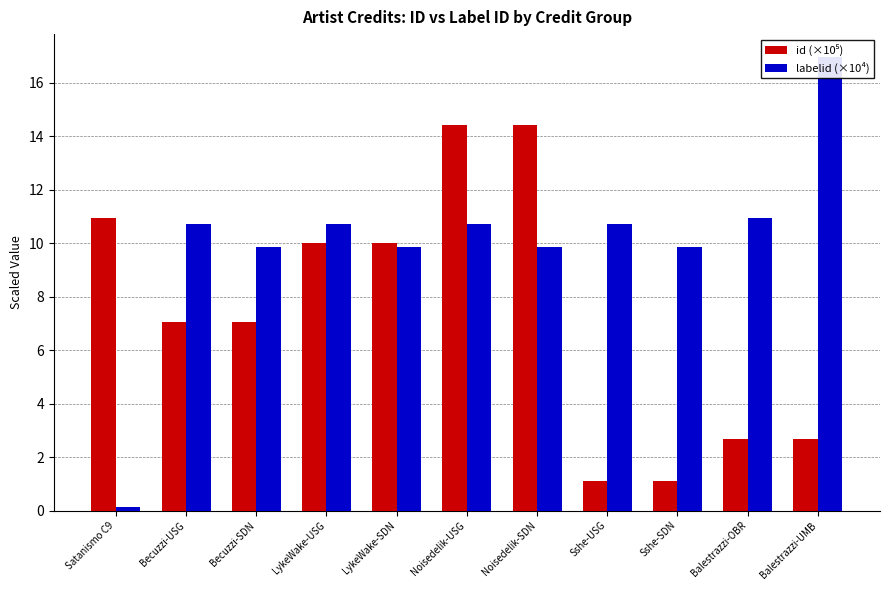

Reading left to right, extract all data points from this chart.

id (×10⁵): 11.0	7.0	7.0	10.0	10.0	14.4	14.4	1.1	1.1	2.7	2.7
labelid (×10⁴): 0.1	10.7	9.9	10.7	9.9	10.7	9.9	10.7	9.9	11.0	17.0